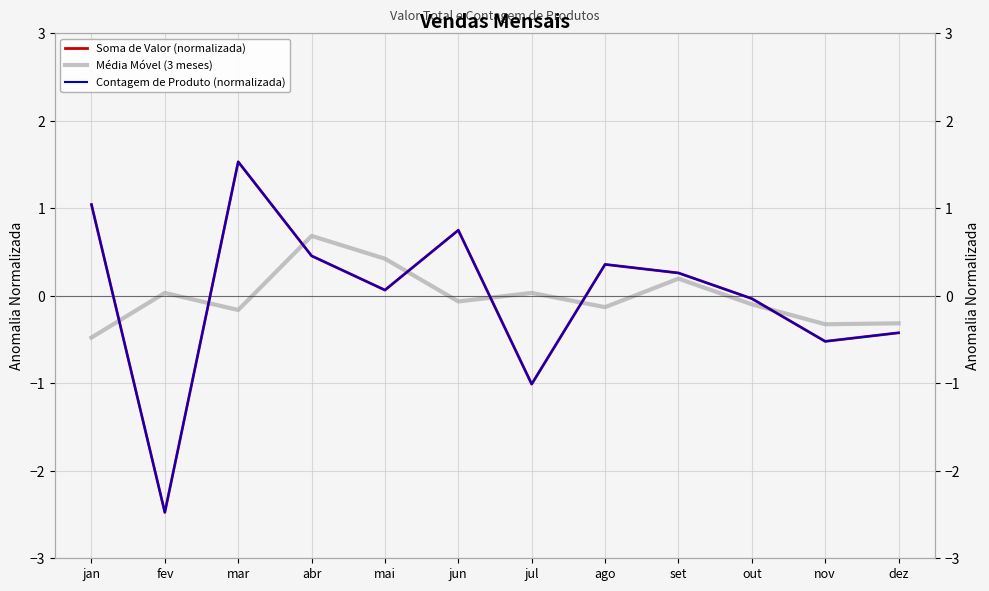

How many negative values does the Contagem de Produto (normalizada) series have?

5